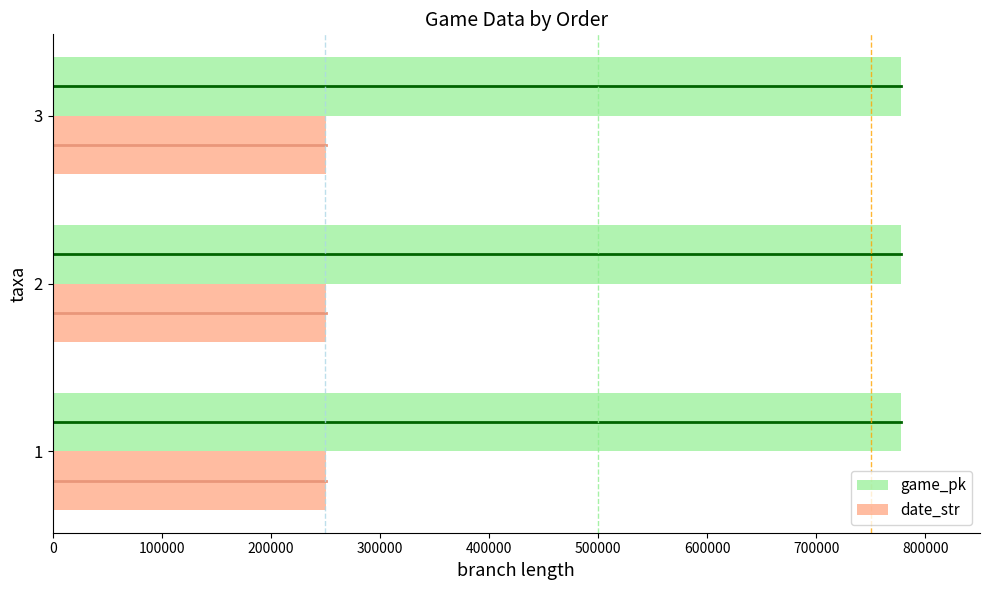

How many values in the game_pk series are below 777738?

1